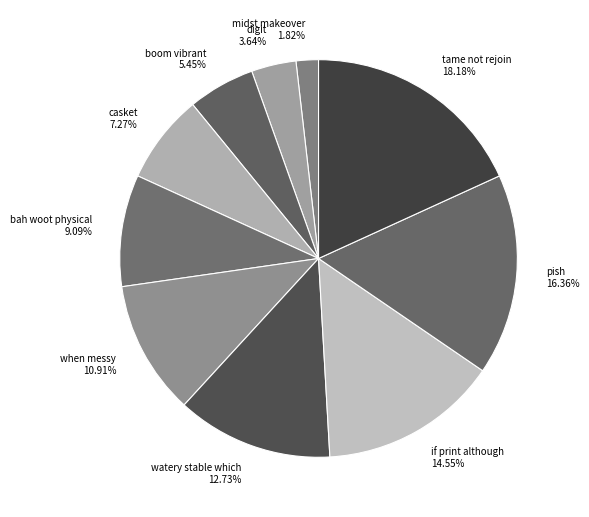

To the nearest percent, what percentage of the pie is if print although?

15%